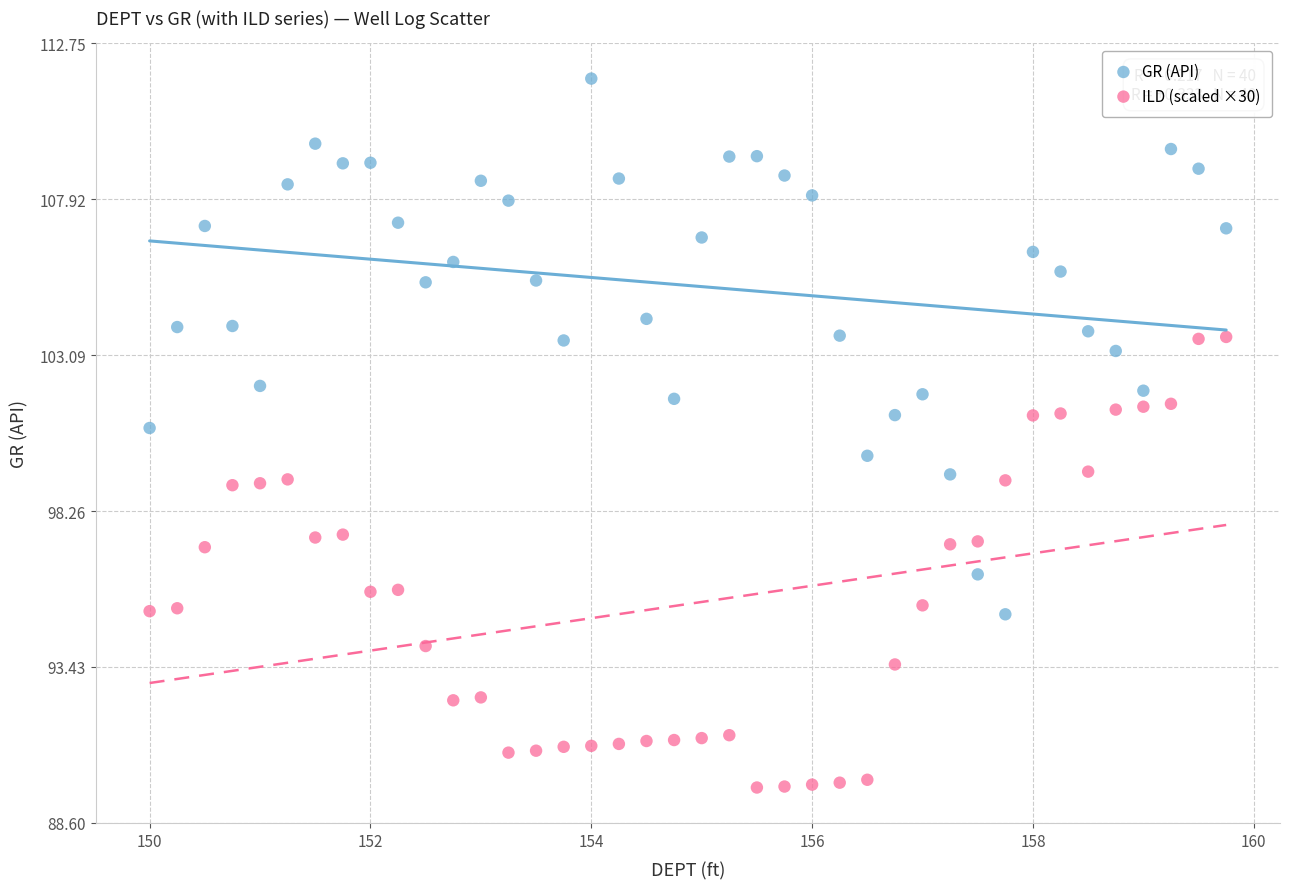

Across all data points, what is the range of Y values (max minus min)?

21.9